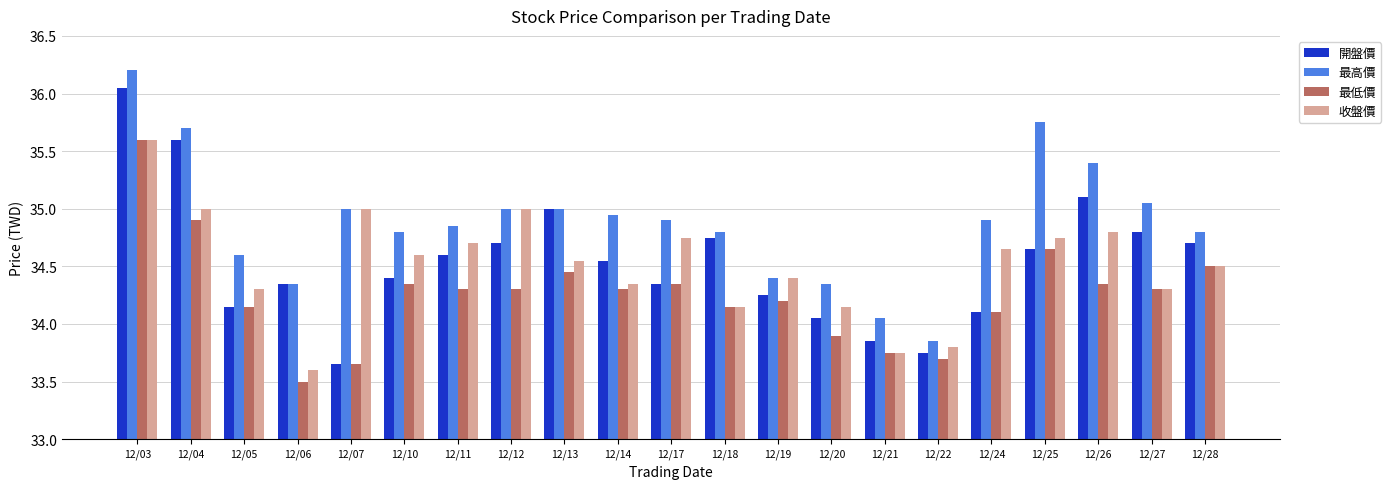

What is the sum of all 開盤價 values?

725.4